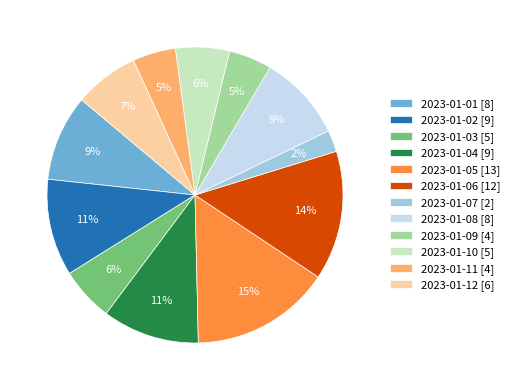

What is the ratio of the value at 2023-01-12 [6] to the value at 2023-01-05 [13]?

0.5